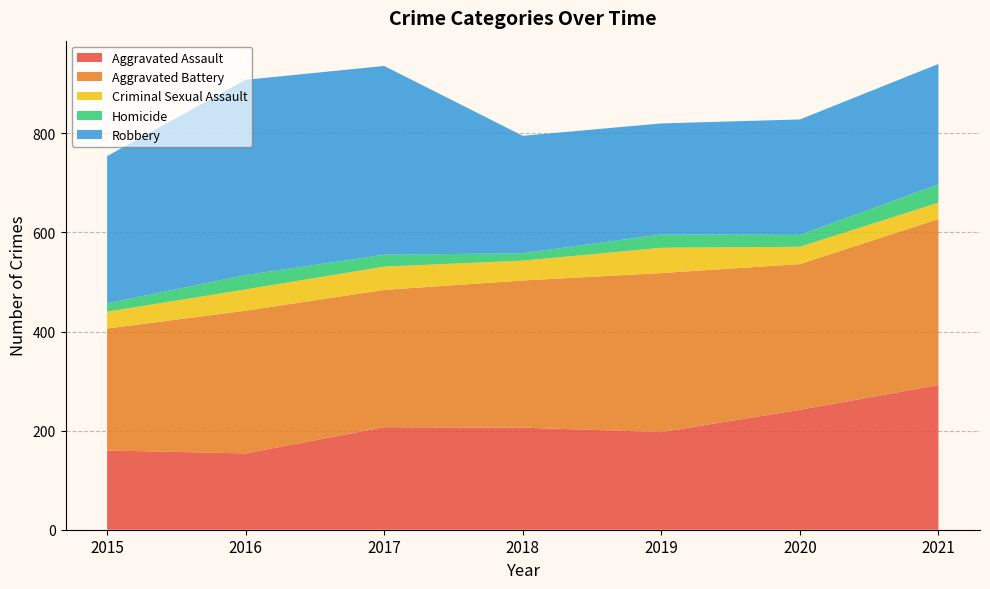

Reading left to right, list all the values displayed in this chart.

Aggravated Assault: 160	154	207	206	197	242	292
Aggravated Battery: 246	288	277	297	321	294	335
Criminal Sexual Assault: 34	43	47	40	51	35	33
Homicide: 17	29	24	15	27	24	37
Robbery: 297	394	381	237	224	233	243